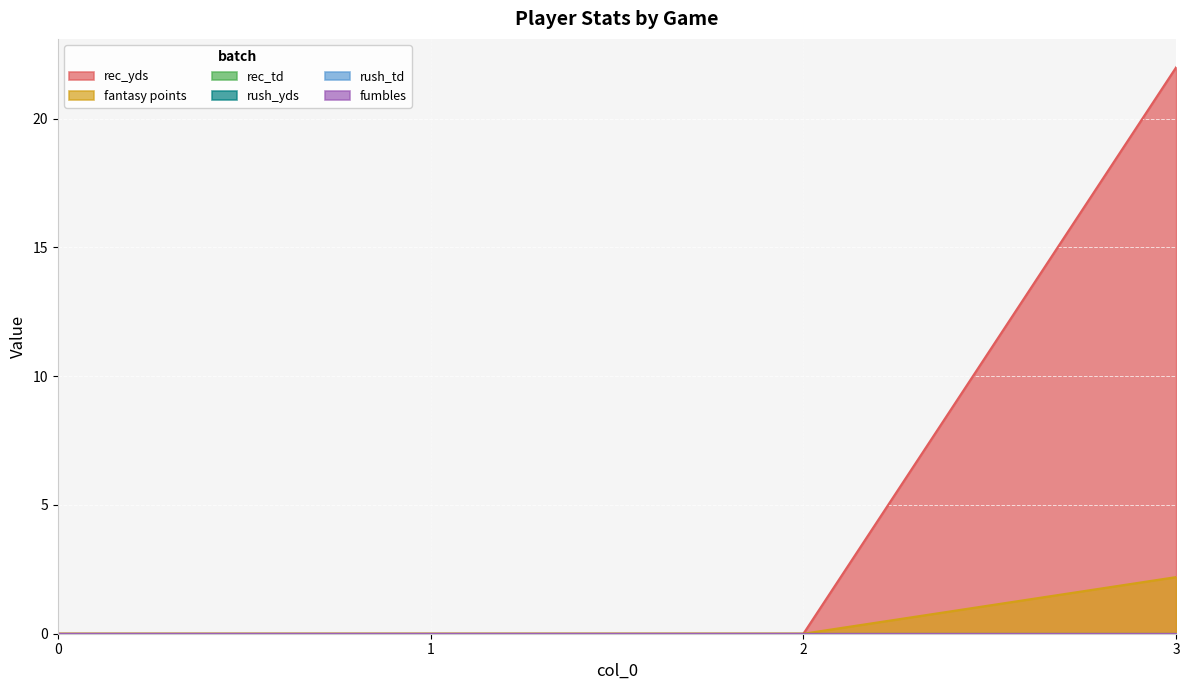

Which category has the highest value across all series?

3